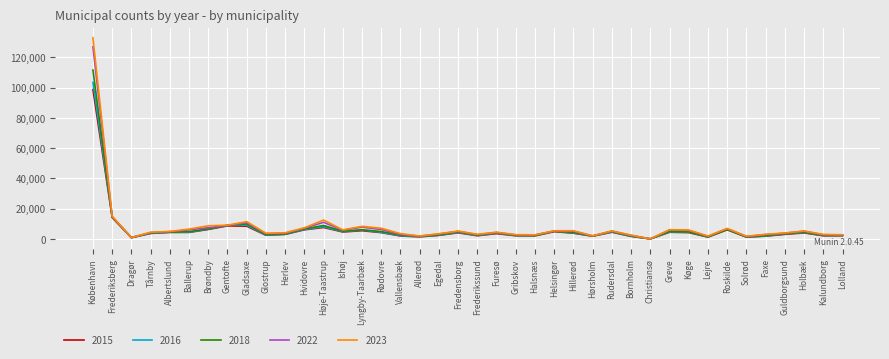

Which series has the largest range (max minus min)?

2023